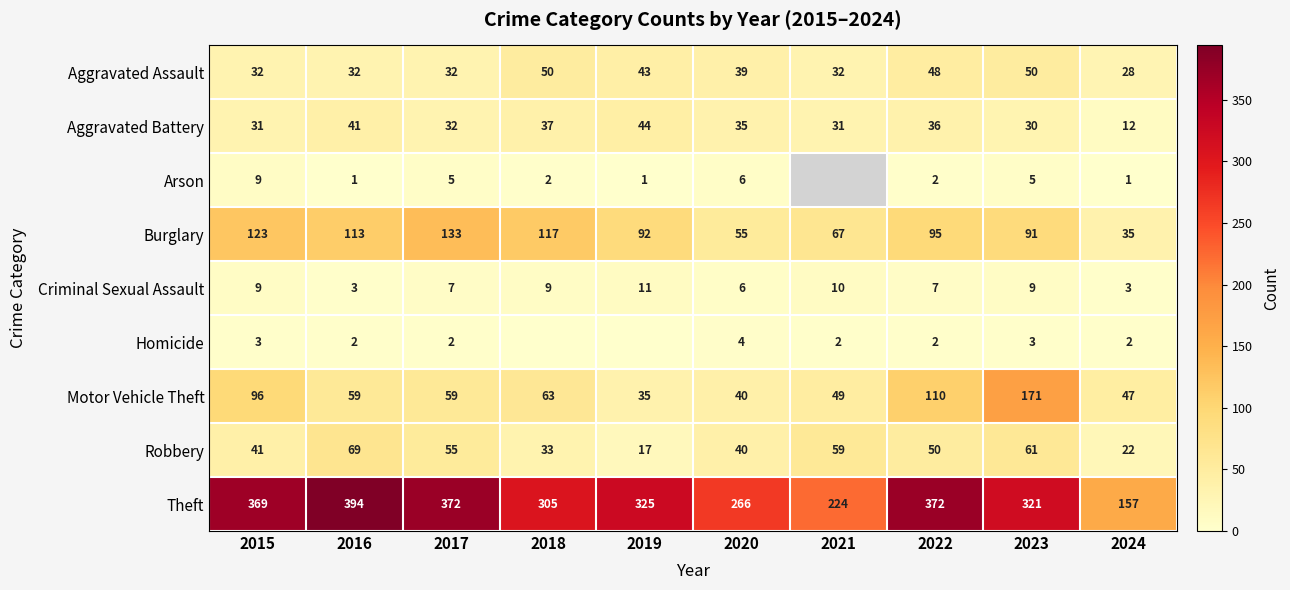

What is the average value of the Aggravated Assault series?

39